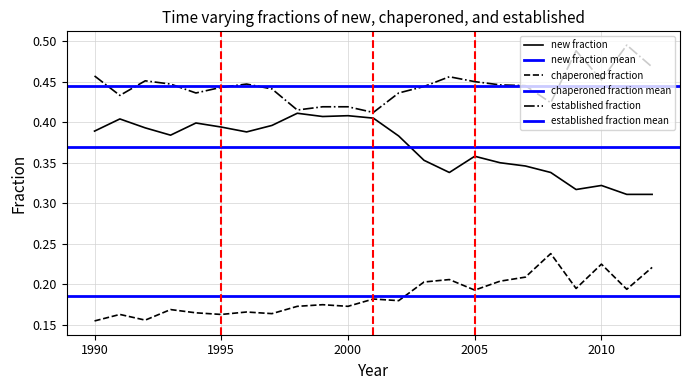

True or false: new fraction and chaperoned fraction cross at least once.

False